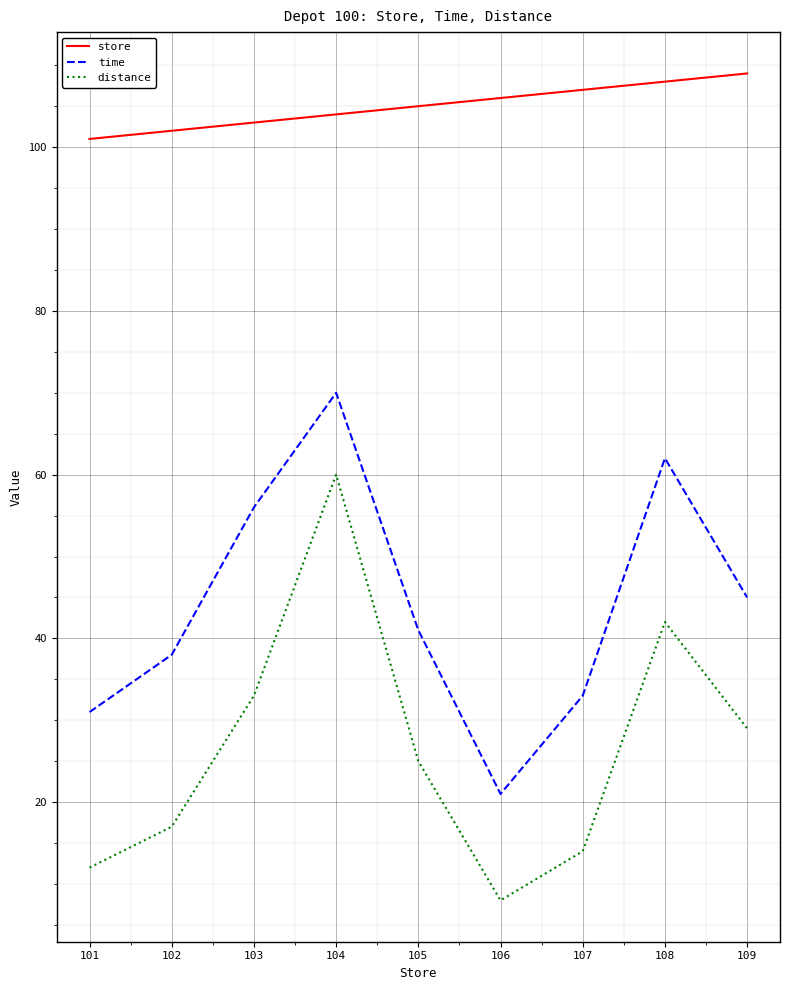

Which series has the largest total across all categories?

store